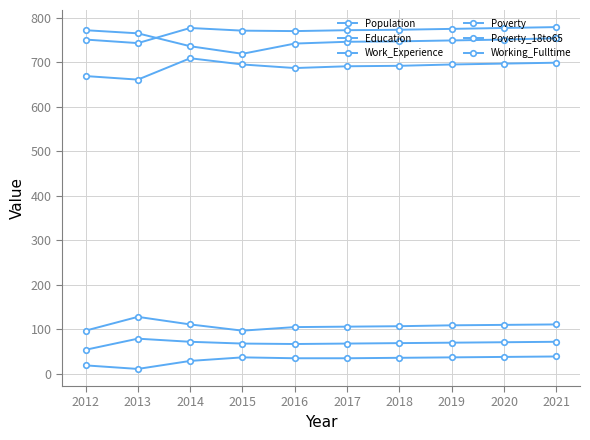

Which has a higher value, 2016 or 2021?

2021